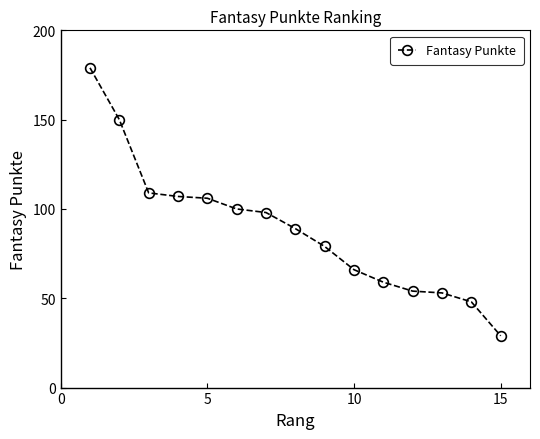

What is the difference between the maximum and minimum values?

150